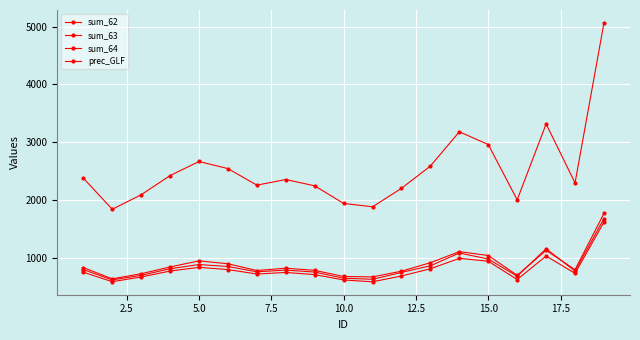

How many data points does each series have?

19